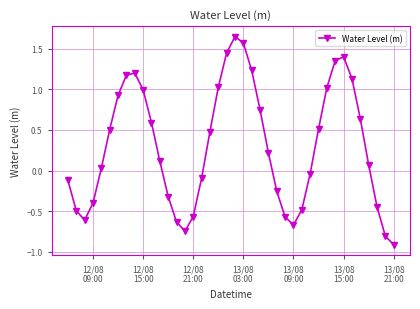

What is the difference between the second highest and minimum values?

2.5